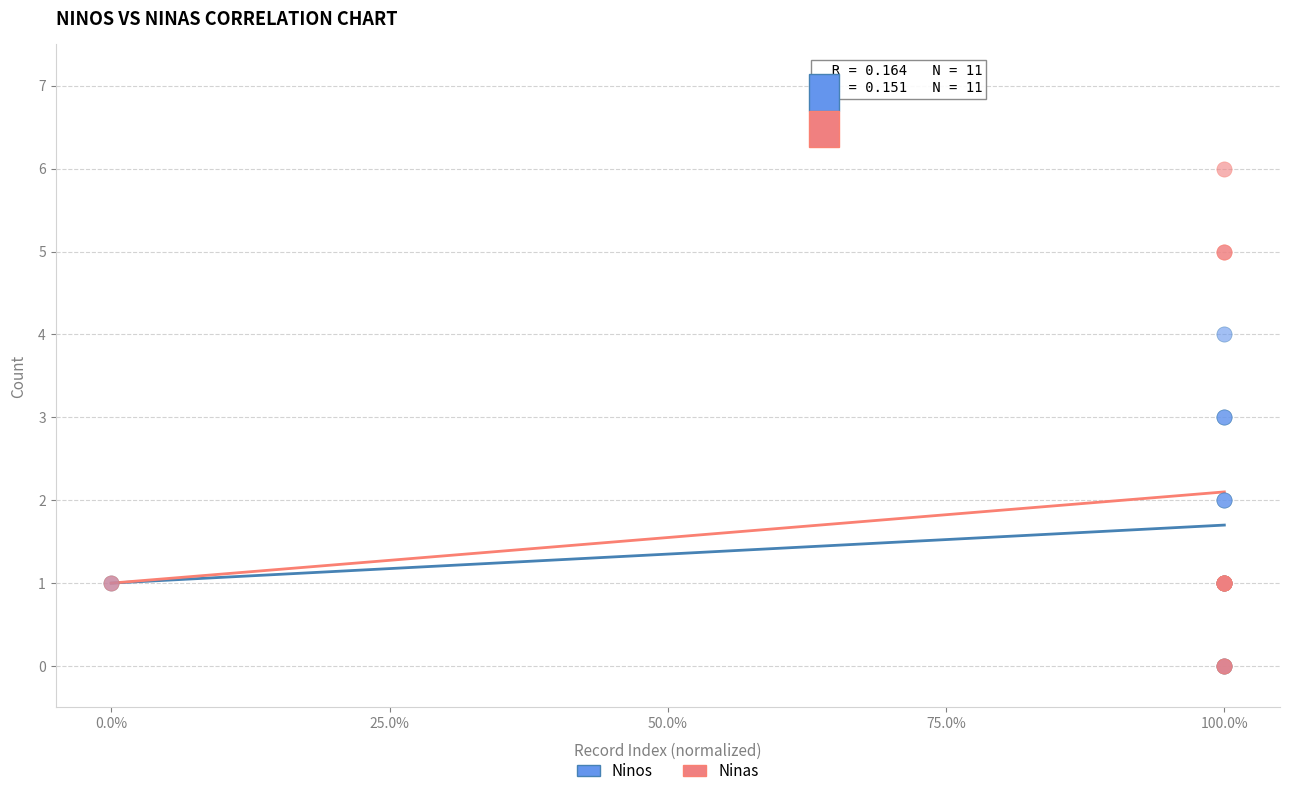

What are all the series names shown in the legend?

Ninos, Ninas